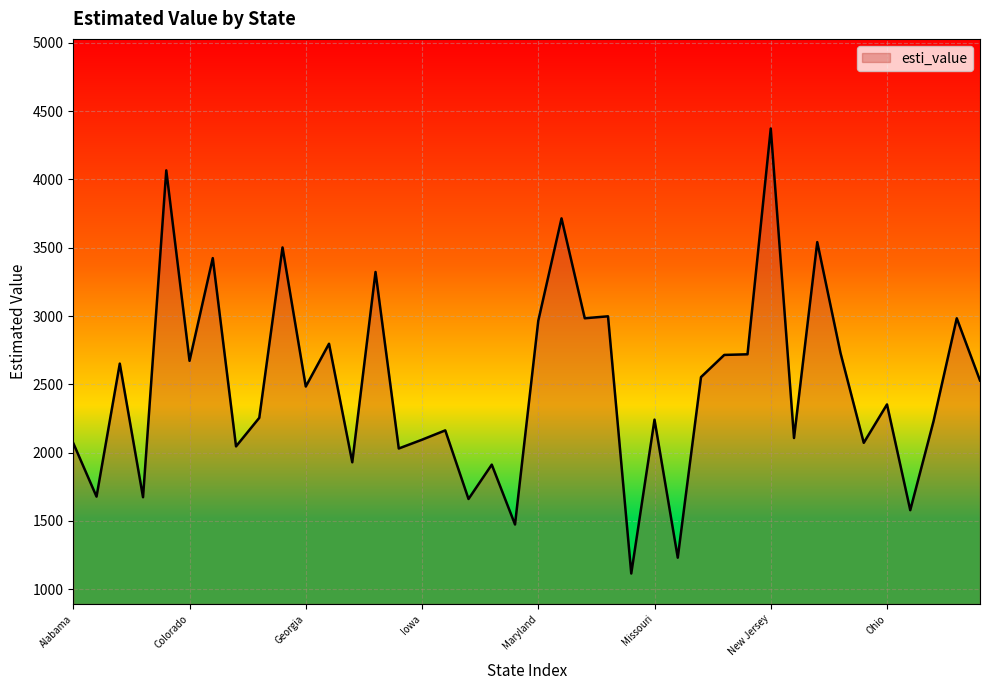

What is the difference between the maximum and minimum values?

3258.0